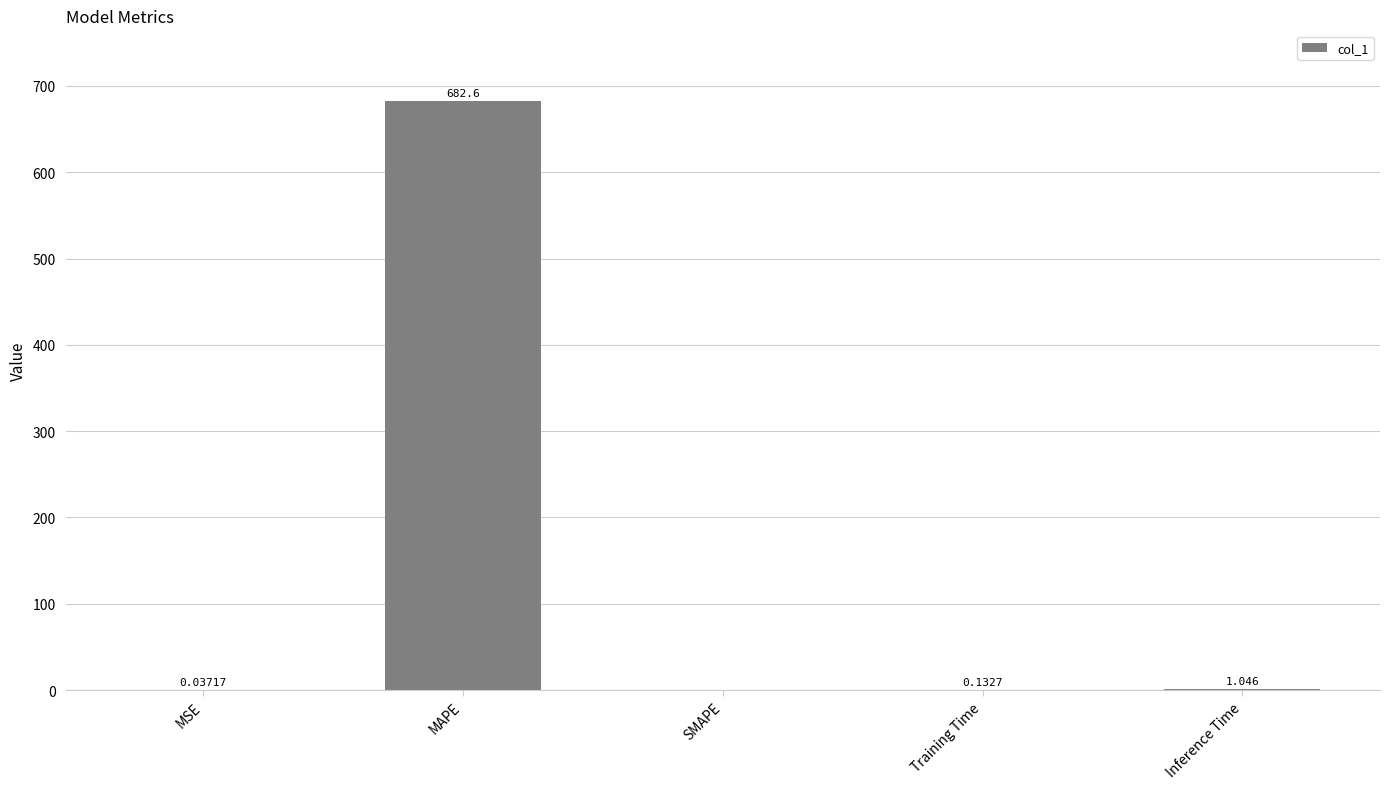

Where is the data nearest to the value 341?

Inference Time